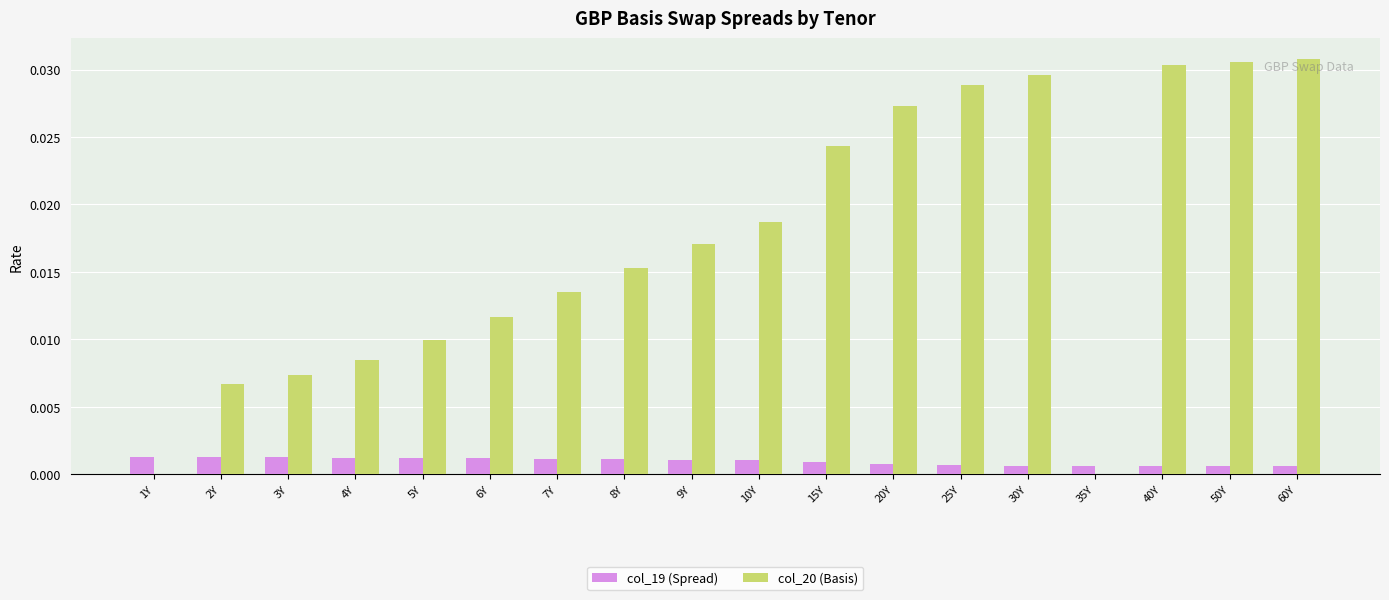

Which series has the largest total across all categories?

col_20 (Basis)